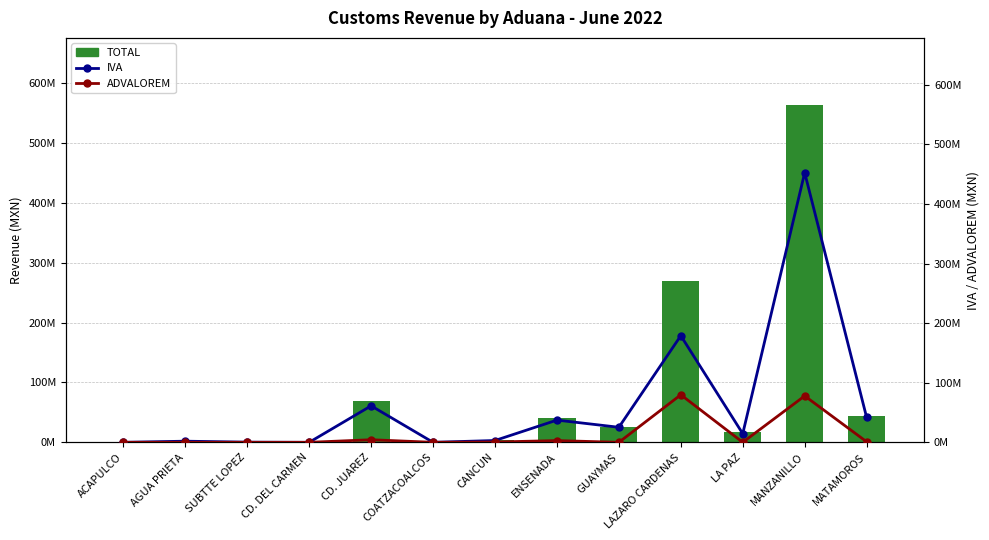

What is the difference between the maximum and minimum values in the ADVALOREM series?

79752501